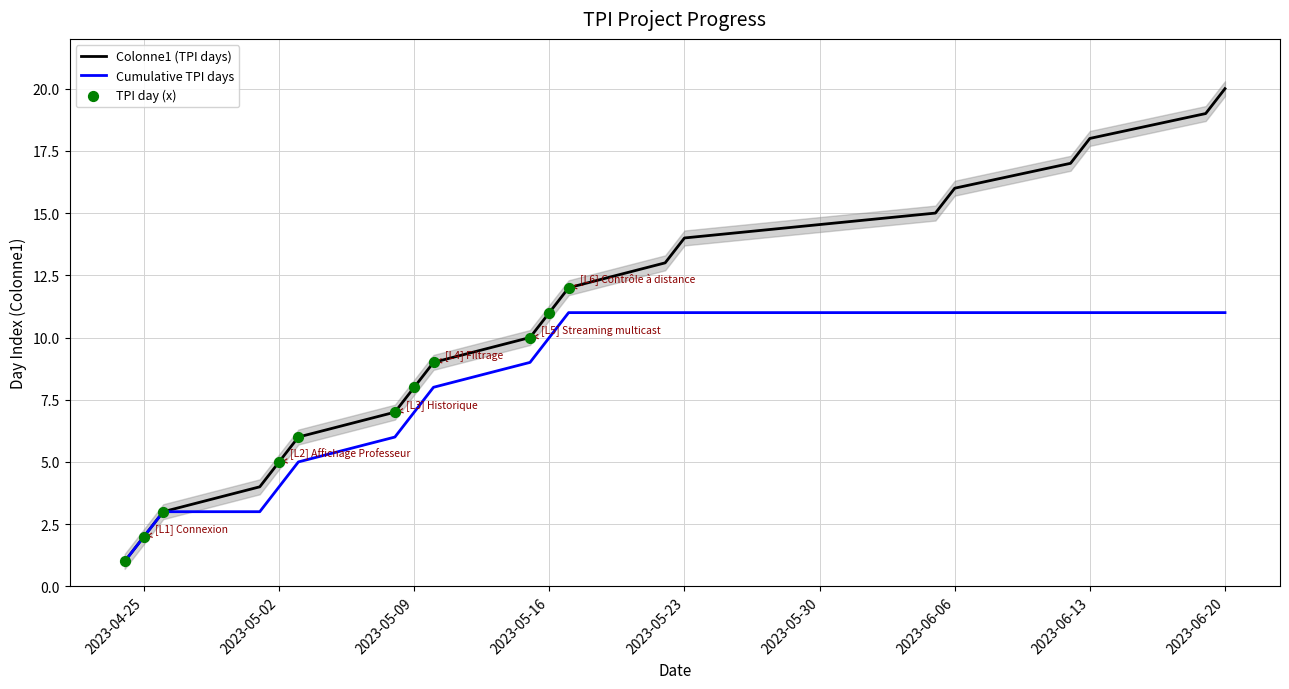

What is the total value across all series at 2023-05-15?

19